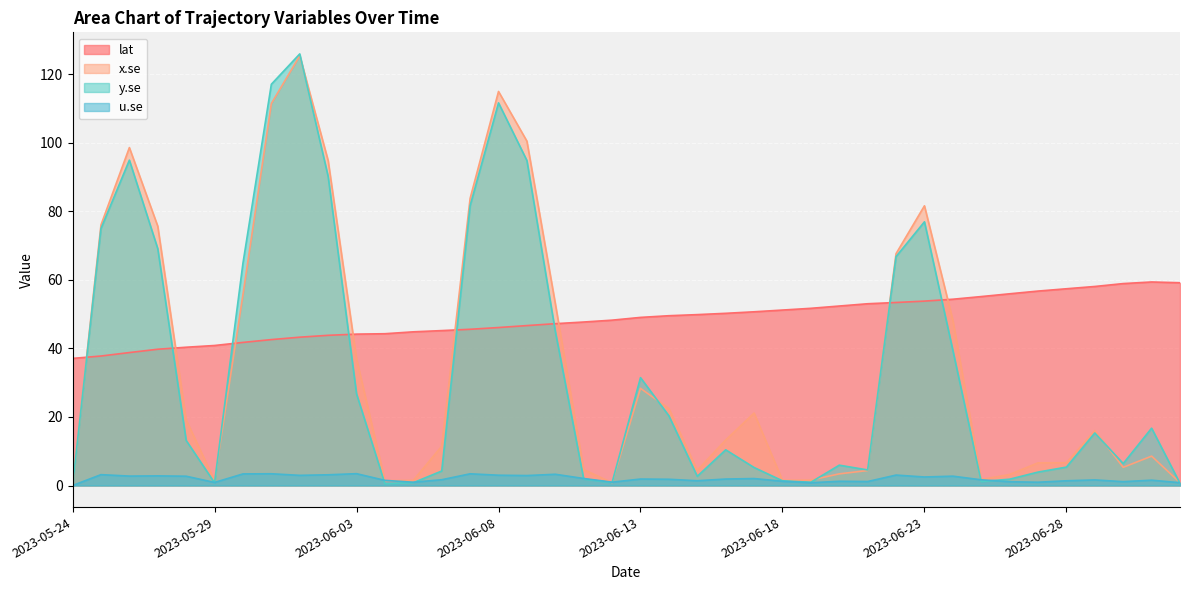

What is the maximum value shown in the chart?

126.0